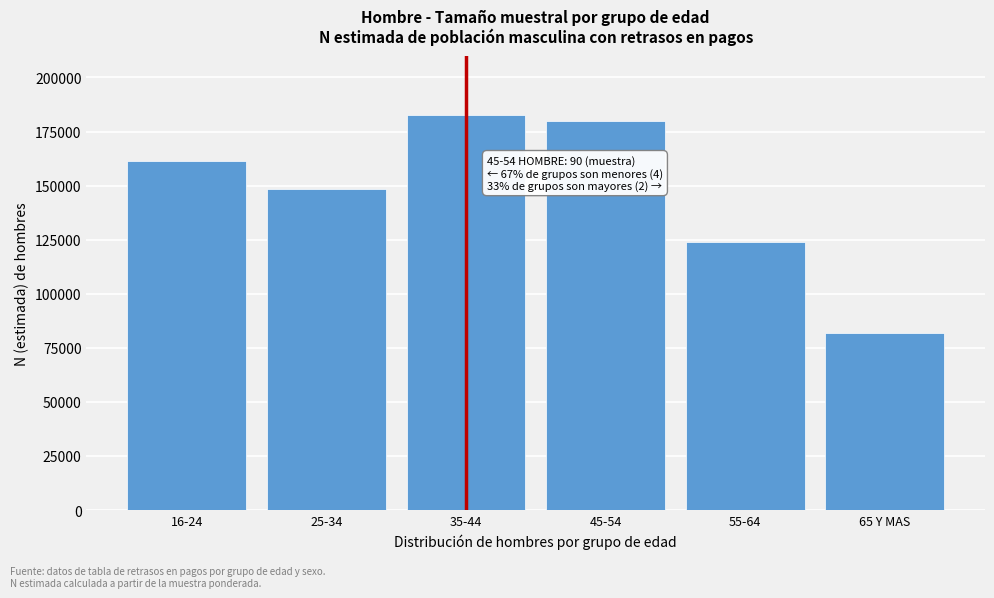

Reading left to right, extract all data points from this chart.

161453	148461	182430	180015	123702	81765